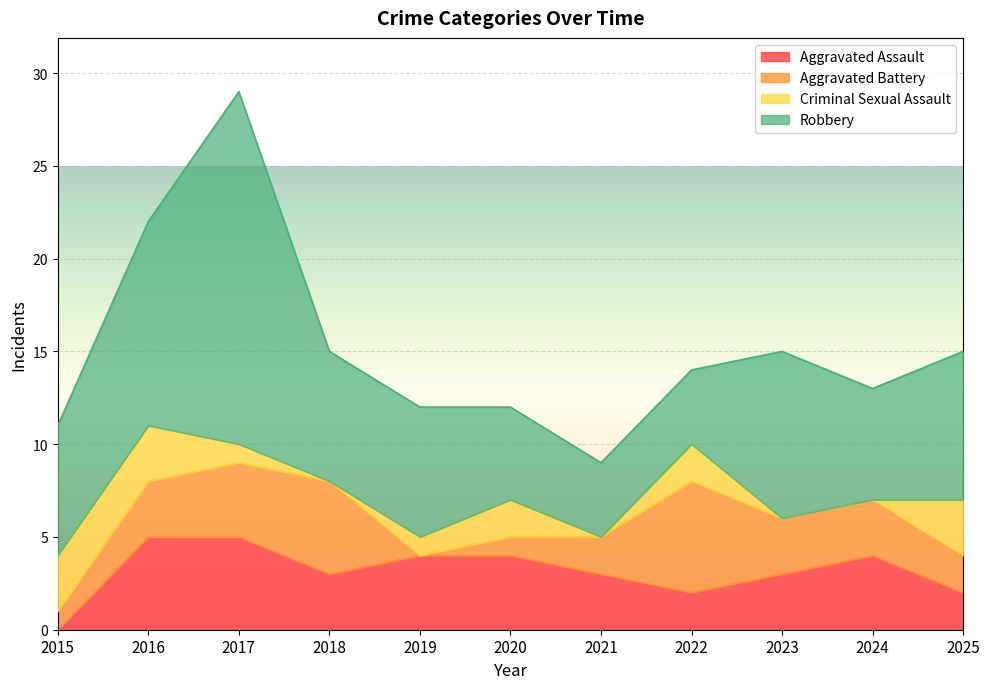

At which category does the chart reach its peak across all series?

2017